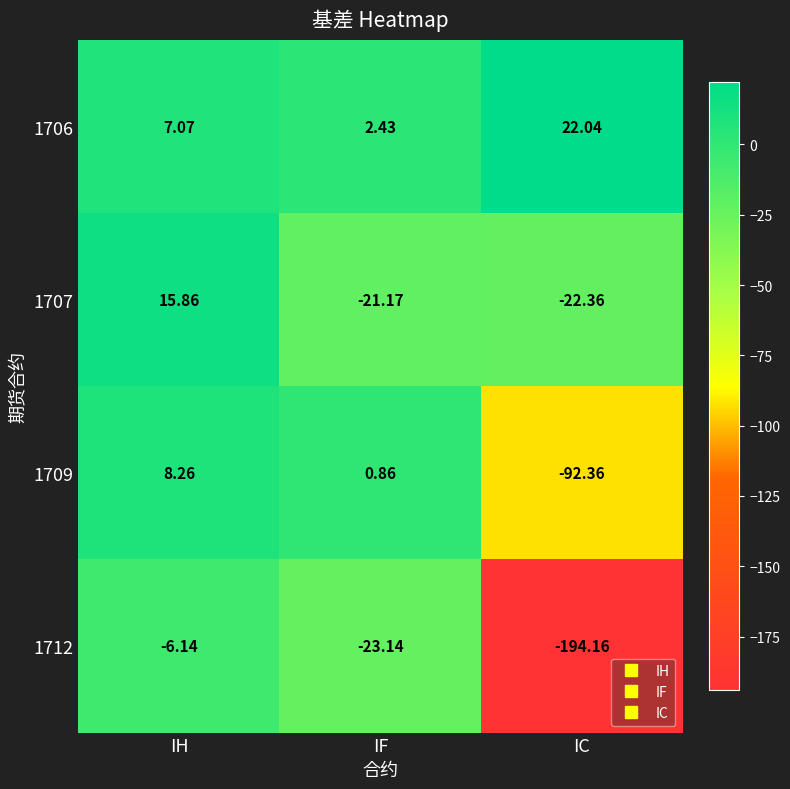

At how many categories does at least one series exceed 5?

2